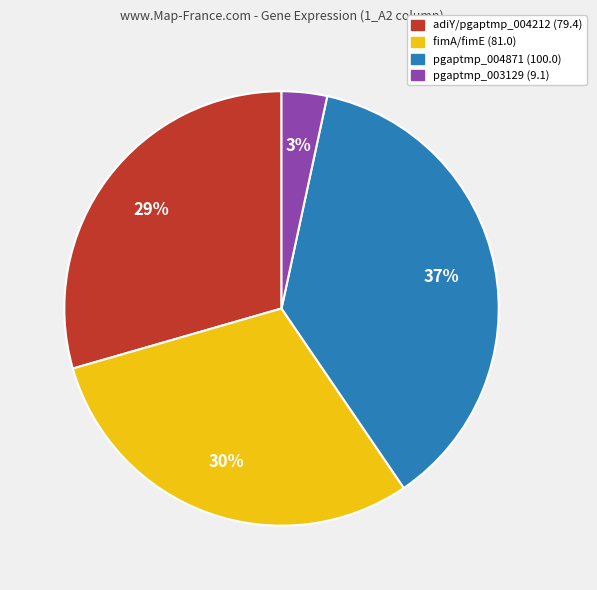

Does any single category account for the majority?

No